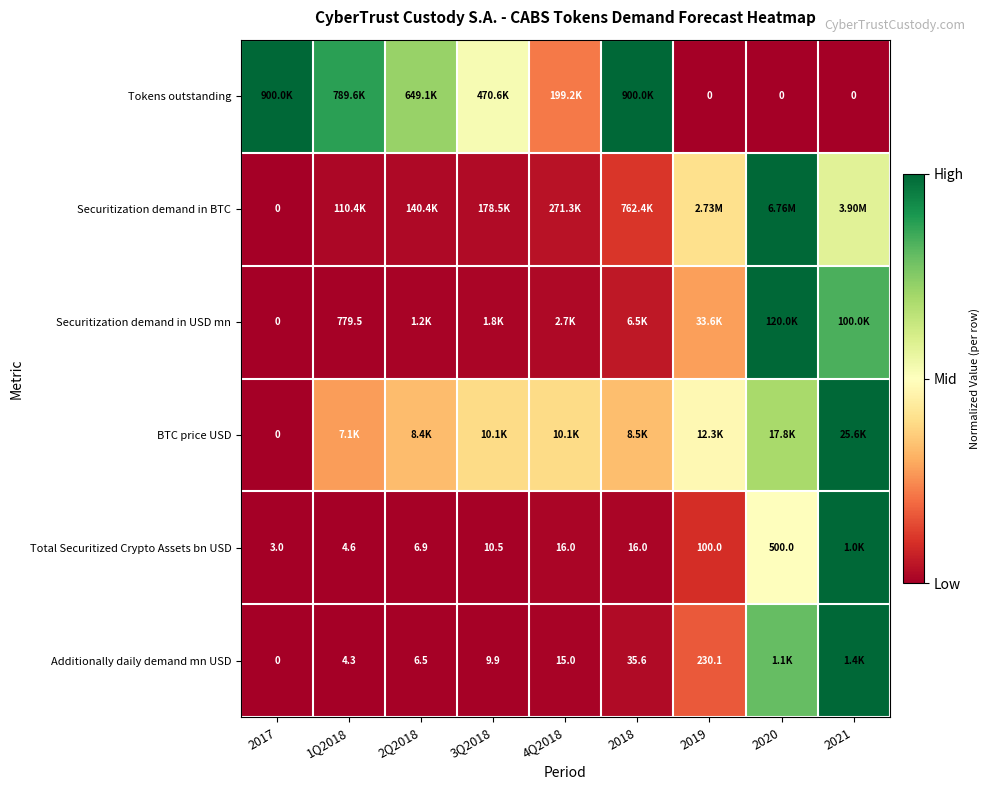

Which label corresponds to the smallest value in the chart?

2019